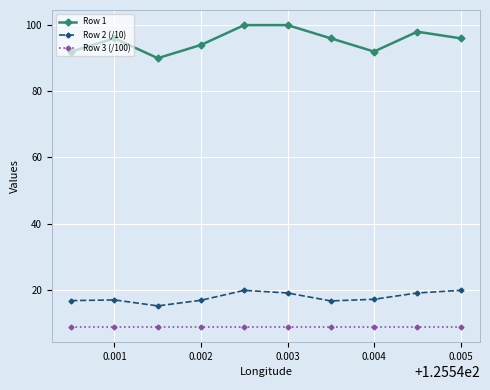

What is the value of the Row 2 (/10) point at the 4th from the left?

16.8